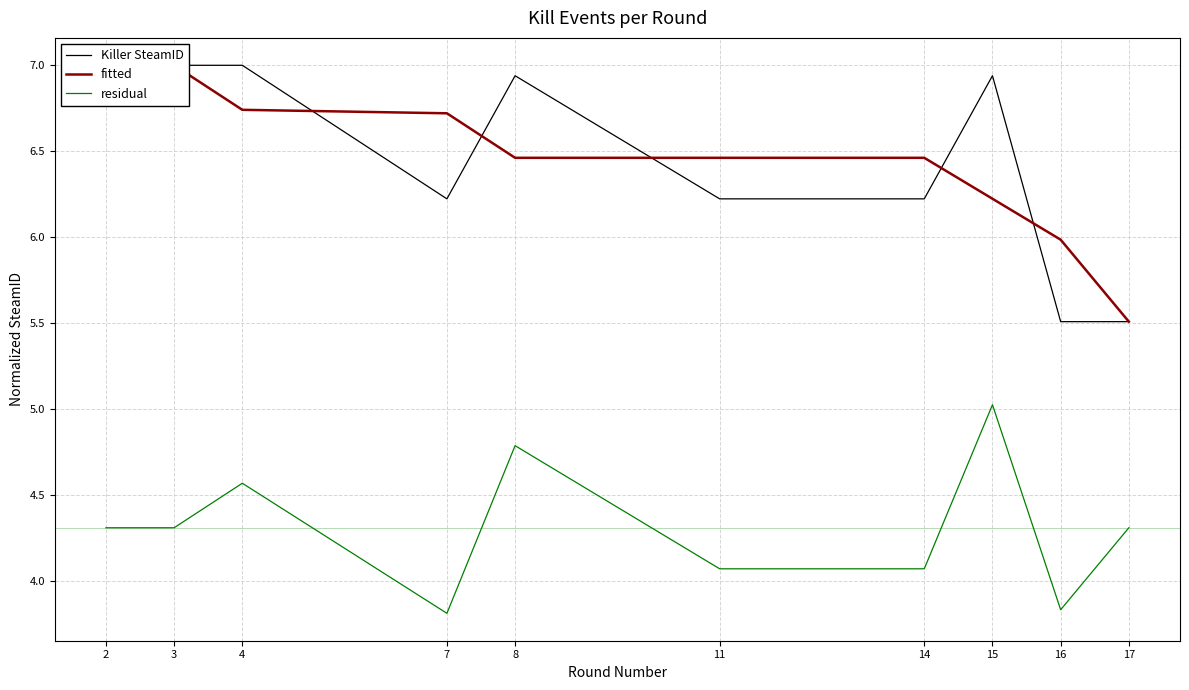

Rank the series by their maximum value, from lowest to highest.

residual, Killer SteamID, fitted